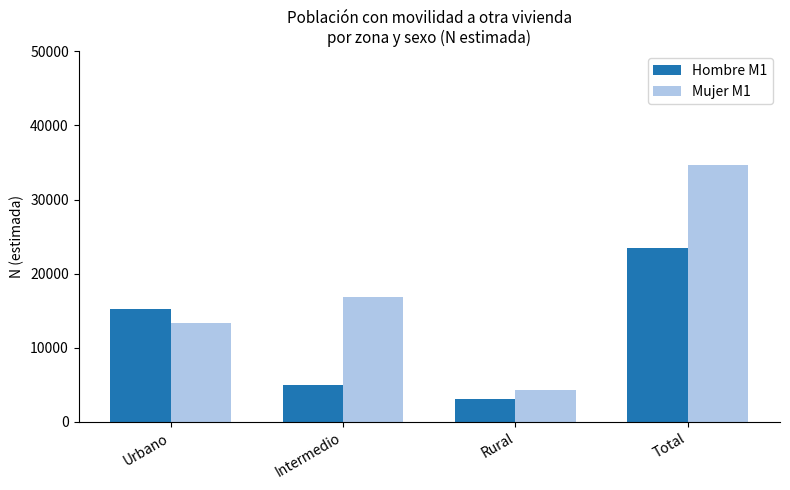

Which series has the largest total across all categories?

Mujer M1